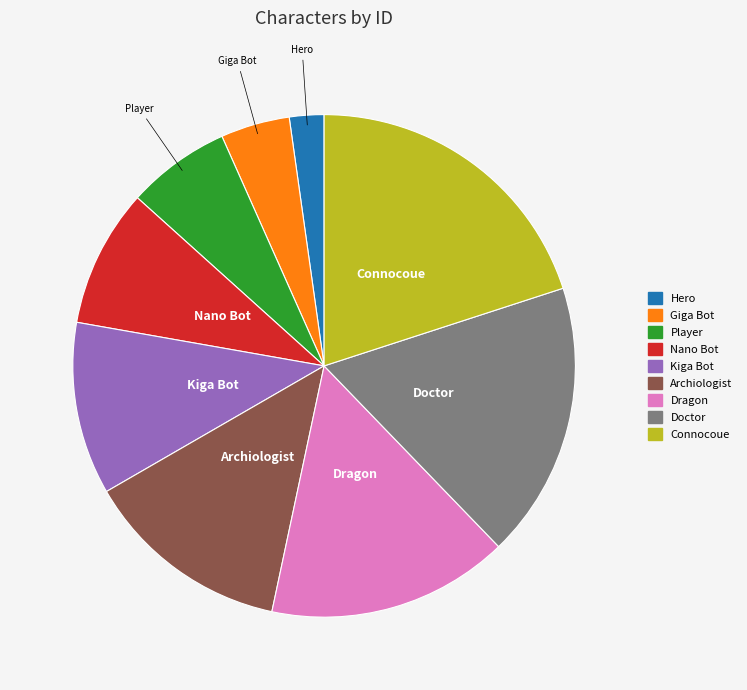

Which category has the biggest portion of the pie?

Connocoue